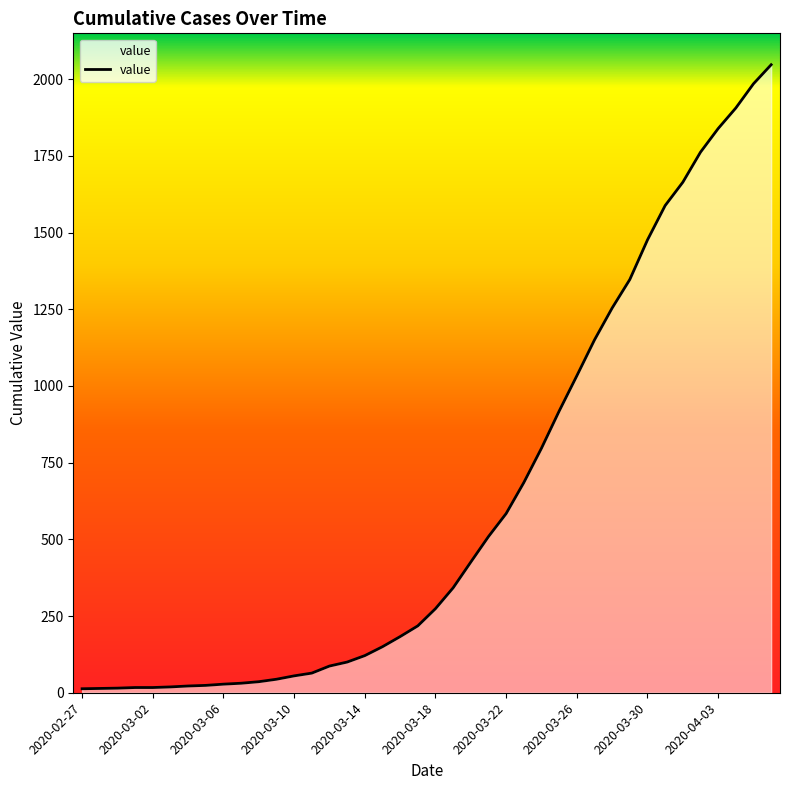

What is the greatest value displayed?

2047